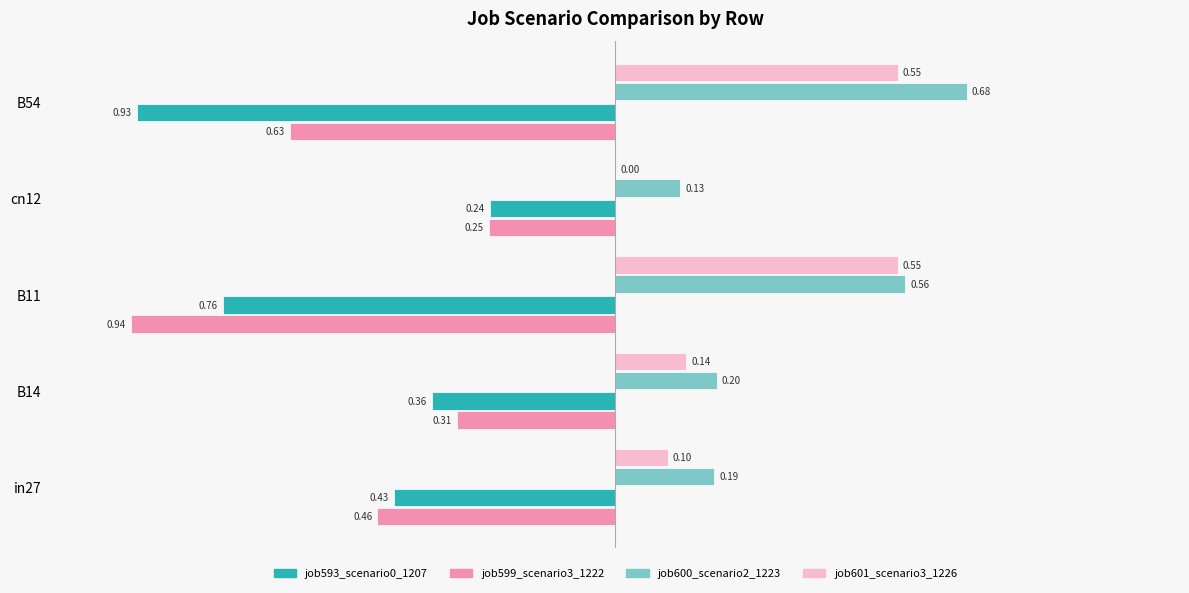

What is the label of the 4th bar from the right?

B14